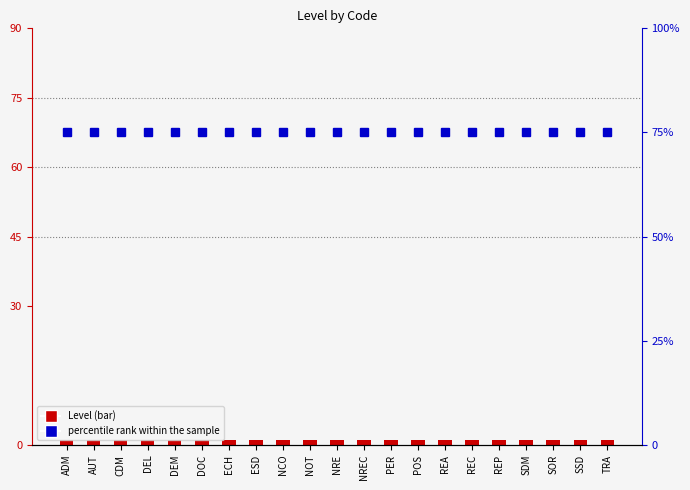

What is the value of the Level bar at the 3rd from the left?

1